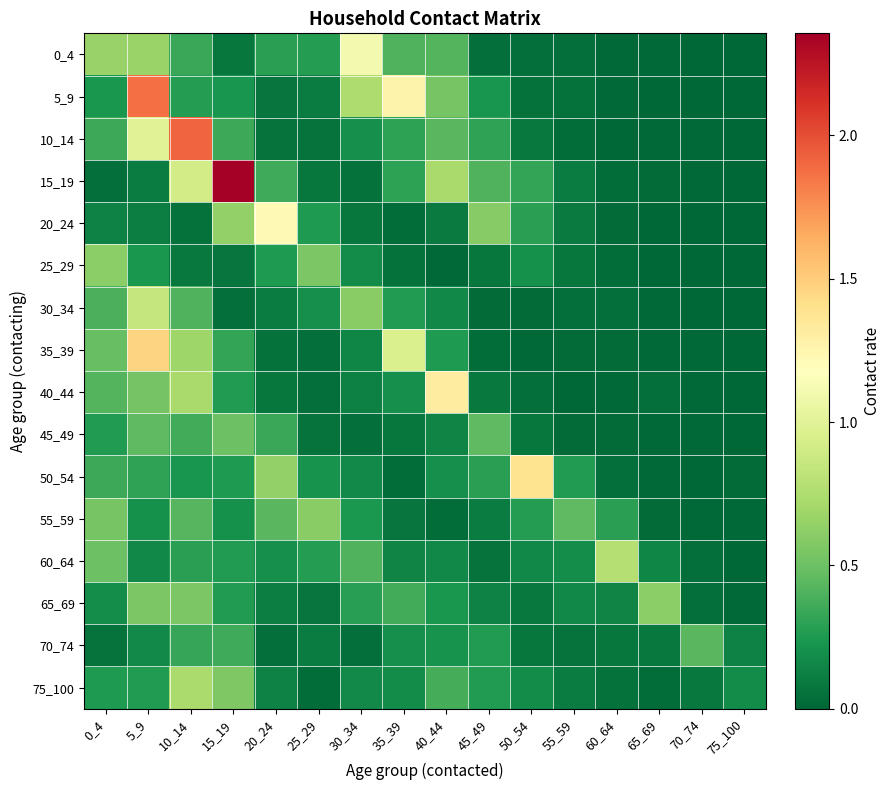

Reading left to right, list all the values displayed in this chart.

0_4: 0_4=0.7	5_9=0.7	10_14=0.3	15_19=0.1	20_24=0.3	25_29=0.3	30_34=1.1	35_39=0.4	40_44=0.4	45_49=0.0	50_54=0.0	55_59=0.0	60_64=0.0	65_69=0.0	70_74=0.0	75_100=0.0
5_9: 0_4=0.2	5_9=1.9	10_14=0.3	15_19=0.2	20_24=0.1	25_29=0.1	30_34=0.8	35_39=1.3	40_44=0.5	45_49=0.2	50_54=0.1	55_59=0.1	60_64=0.0	65_69=0.0	70_74=0.0	75_100=0.0
10_14: 0_4=0.3	5_9=1.0	10_14=1.9	15_19=0.3	20_24=0.1	25_29=0.1	30_34=0.2	35_39=0.3	40_44=0.4	45_49=0.3	50_54=0.1	55_59=0.0	60_64=0.0	65_69=0.0	70_74=0.0	75_100=0.0
15_19: 0_4=0.0	5_9=0.1	10_14=0.9	15_19=2.4	20_24=0.4	25_29=0.1	30_34=0.0	35_39=0.3	40_44=0.7	45_49=0.4	50_54=0.3	55_59=0.1	60_64=0.0	65_69=0.0	70_74=0.0	75_100=0.0
20_24: 0_4=0.1	5_9=0.1	10_14=0.1	15_19=0.6	20_24=1.2	25_29=0.3	30_34=0.1	35_39=0.0	40_44=0.1	45_49=0.6	50_54=0.3	55_59=0.1	60_64=0.0	65_69=0.0	70_74=0.0	75_100=0.0
25_29: 0_4=0.6	5_9=0.2	10_14=0.1	15_19=0.1	20_24=0.3	25_29=0.6	30_34=0.2	35_39=0.1	40_44=0.0	45_49=0.1	50_54=0.2	55_59=0.1	60_64=0.0	65_69=0.0	70_74=0.0	75_100=0.0
30_34: 0_4=0.4	5_9=0.9	10_14=0.4	15_19=0.0	20_24=0.1	25_29=0.2	30_34=0.6	35_39=0.3	40_44=0.2	45_49=0.0	50_54=0.0	55_59=0.0	60_64=0.0	65_69=0.0	70_74=0.0	75_100=0.0
35_39: 0_4=0.5	5_9=1.5	10_14=0.7	15_19=0.3	20_24=0.1	25_29=0.0	30_34=0.2	35_39=1.0	40_44=0.3	45_49=0.0	50_54=0.0	55_59=0.0	60_64=0.0	65_69=0.0	70_74=0.0	75_100=0.0
40_44: 0_4=0.4	5_9=0.5	10_14=0.7	15_19=0.3	20_24=0.1	25_29=0.0	30_34=0.1	35_39=0.2	40_44=1.3	45_49=0.1	50_54=0.0	55_59=0.0	60_64=0.0	65_69=0.0	70_74=0.0	75_100=0.0
45_49: 0_4=0.3	5_9=0.5	10_14=0.4	15_19=0.5	20_24=0.3	25_29=0.1	30_34=0.0	35_39=0.1	40_44=0.1	45_49=0.5	50_54=0.1	55_59=0.0	60_64=0.0	65_69=0.0	70_74=0.0	75_100=0.0
50_54: 0_4=0.3	5_9=0.3	10_14=0.2	15_19=0.2	20_24=0.6	25_29=0.2	30_34=0.2	35_39=0.0	40_44=0.2	45_49=0.3	50_54=1.4	55_59=0.3	60_64=0.0	65_69=0.0	70_74=0.0	75_100=0.0
55_59: 0_4=0.5	5_9=0.2	10_14=0.4	15_19=0.2	20_24=0.4	25_29=0.6	30_34=0.2	35_39=0.1	40_44=0.0	45_49=0.1	50_54=0.3	55_59=0.5	60_64=0.3	65_69=0.0	70_74=0.0	75_100=0.0
60_64: 0_4=0.5	5_9=0.2	10_14=0.3	15_19=0.3	20_24=0.2	25_29=0.3	30_34=0.4	35_39=0.1	40_44=0.2	45_49=0.1	50_54=0.2	55_59=0.2	60_64=0.8	65_69=0.1	70_74=0.0	75_100=0.0
65_69: 0_4=0.2	5_9=0.6	10_14=0.6	15_19=0.3	20_24=0.1	25_29=0.1	30_34=0.3	35_39=0.4	40_44=0.2	45_49=0.1	50_54=0.1	55_59=0.2	60_64=0.1	65_69=0.6	70_74=0.0	75_100=0.0
70_74: 0_4=0.1	5_9=0.2	10_14=0.3	15_19=0.4	20_24=0.0	25_29=0.1	30_34=0.0	35_39=0.2	40_44=0.2	45_49=0.3	50_54=0.1	55_59=0.1	60_64=0.1	65_69=0.1	70_74=0.4	75_100=0.1
75_100: 0_4=0.3	5_9=0.3	10_14=0.7	15_19=0.6	20_24=0.1	25_29=0.0	30_34=0.2	35_39=0.2	40_44=0.4	45_49=0.3	50_54=0.2	55_59=0.1	60_64=0.1	65_69=0.0	70_74=0.1	75_100=0.2